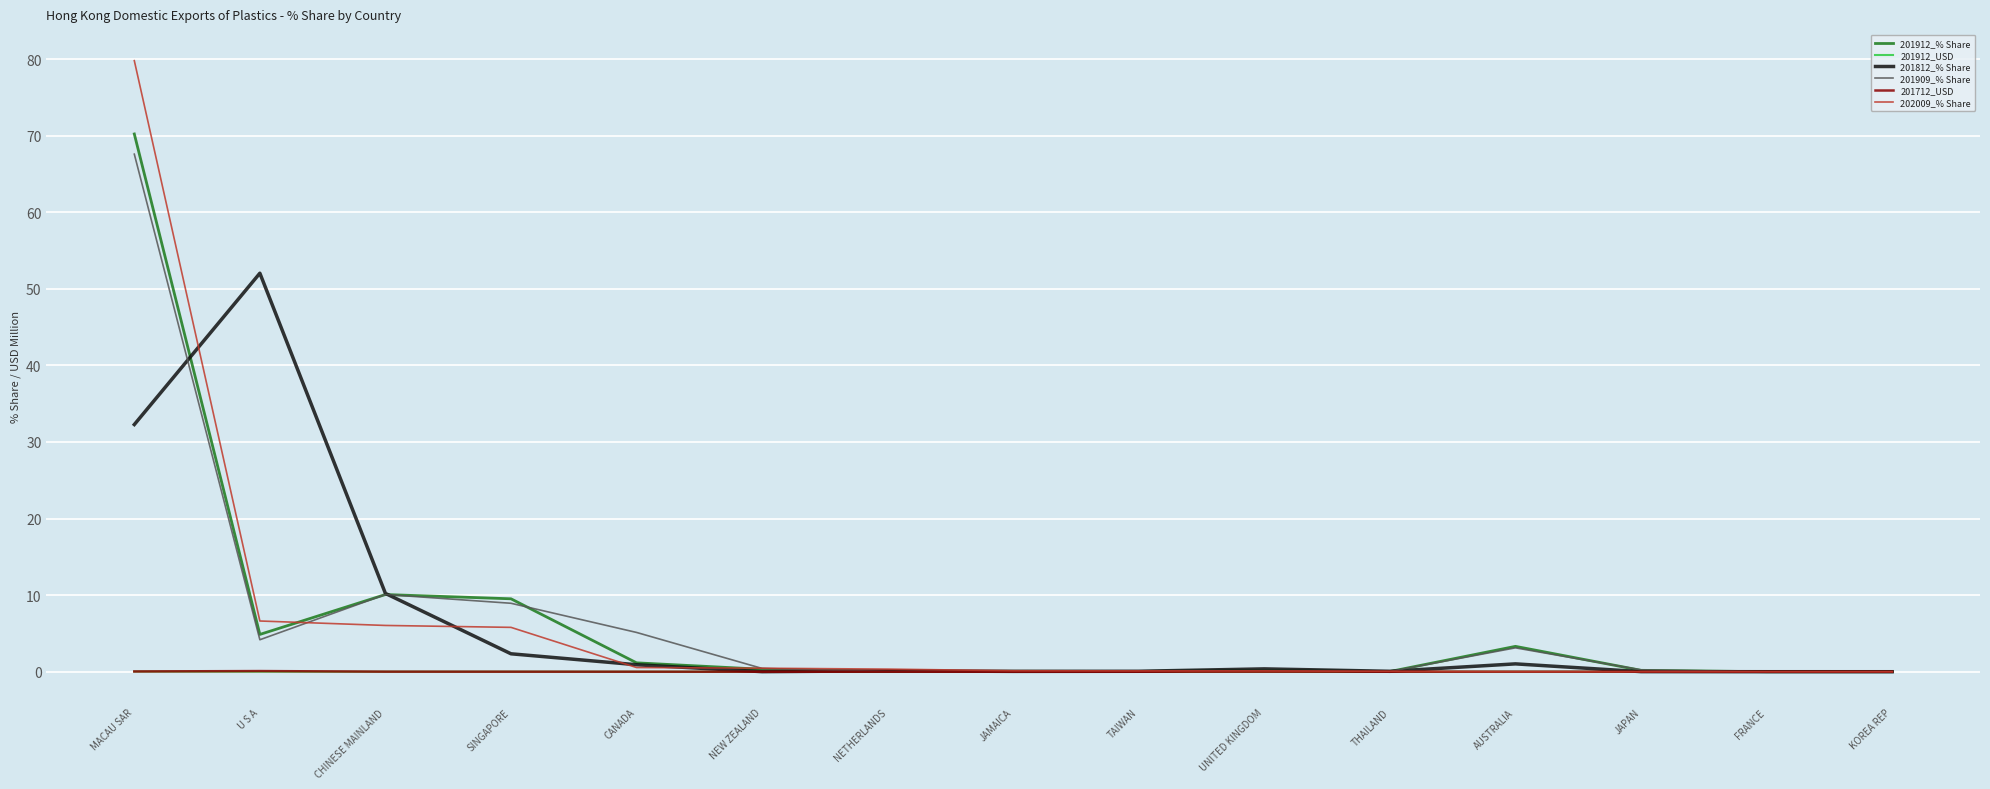

How many lines are shown in the chart?

6